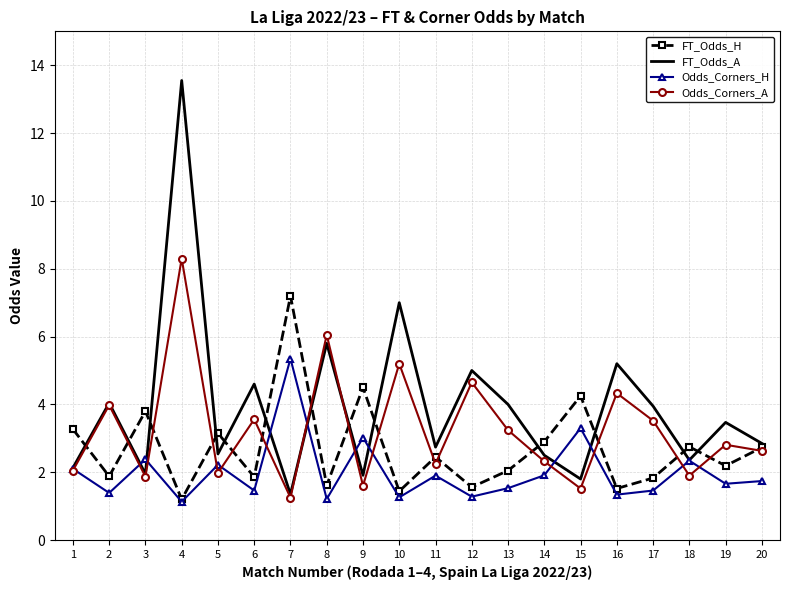

What is the difference between the second highest and second lowest values in the Odds_Corners_H series?

2.1